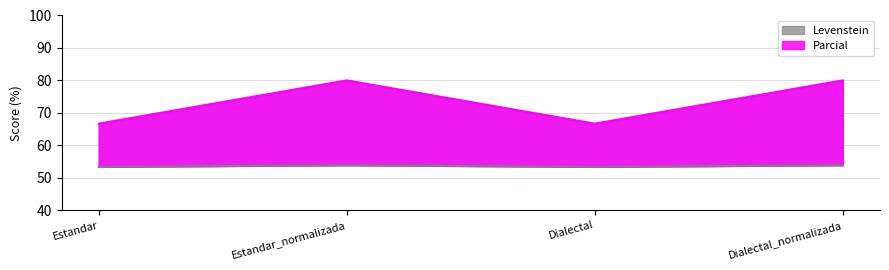

Between Estandar_normalizada and Dialectal, which series saw the biggest shift?

Parcial